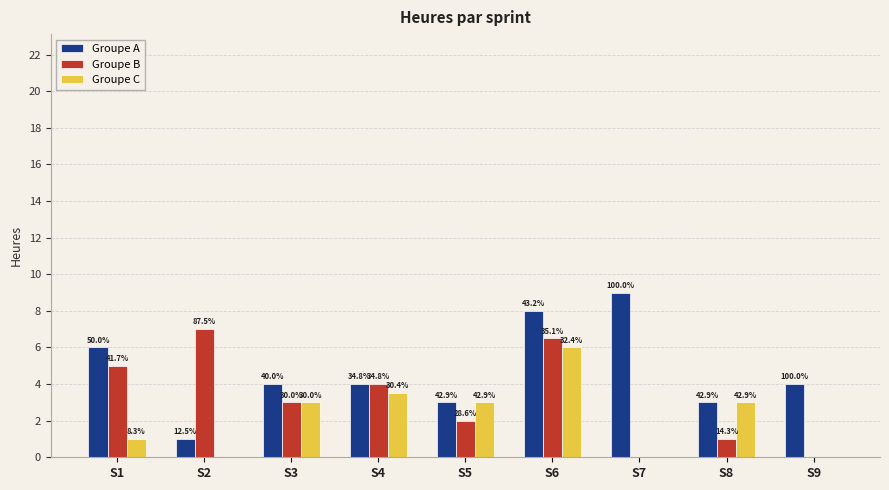

Reading left to right, extract all data points from this chart.

Groupe A: S1=6.0	S2=1.0	S3=4.0	S4=4.0	S5=3.0	S6=8.0	S7=9.0	S8=3.0	S9=4.0
Groupe B: S1=5.0	S2=7.0	S3=3.0	S4=4.0	S5=2.0	S6=6.5	S7=0.0	S8=1.0	S9=0.0
Groupe C: S1=1.0	S2=0.0	S3=3.0	S4=3.5	S5=3.0	S6=6.0	S7=0.0	S8=3.0	S9=0.0